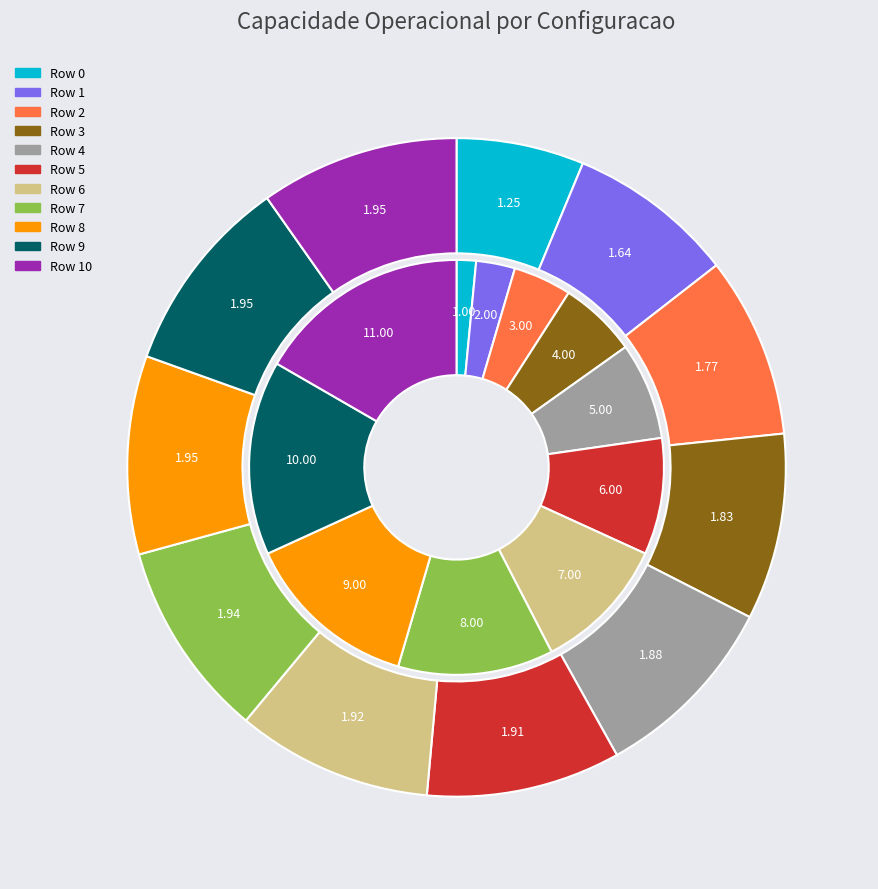

To the nearest percent, what percentage of the pie is Row 8?

10%